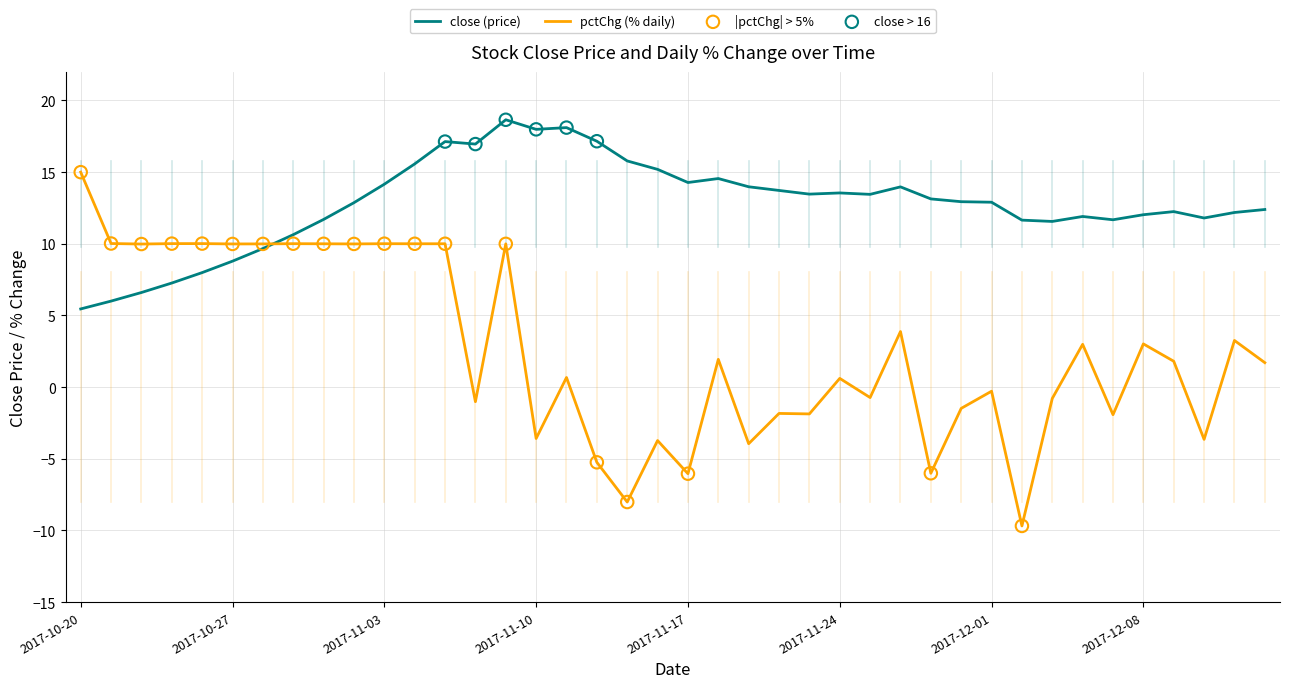

Which series has the widest spread of values?

pctChg (% daily)